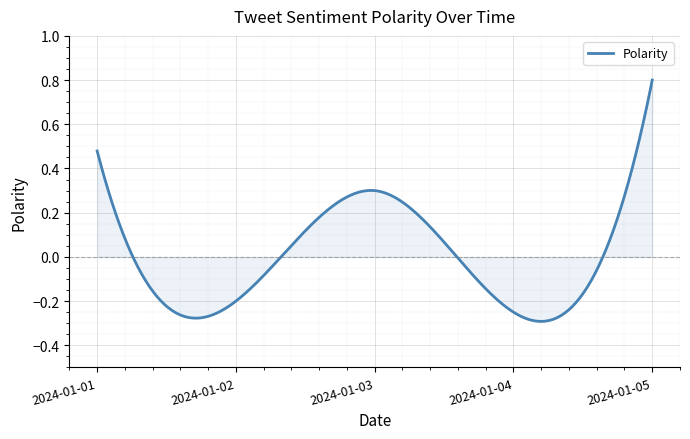

What is the difference between the maximum and minimum values?

1.1